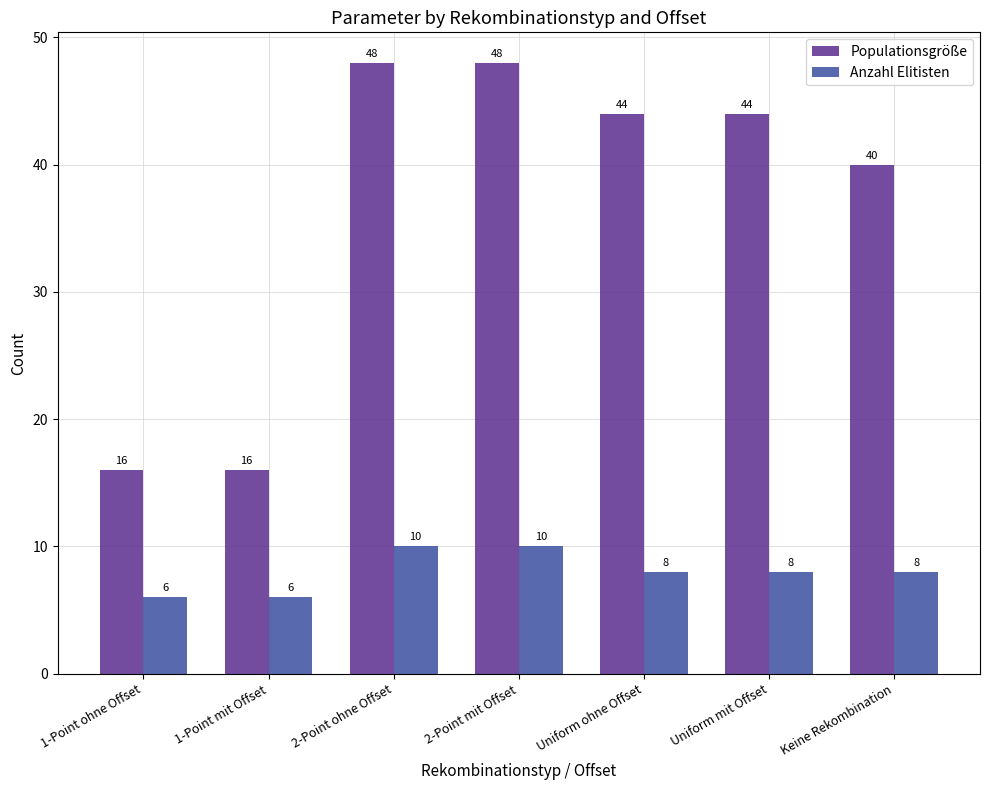

Does the chart contain any negative values?

No